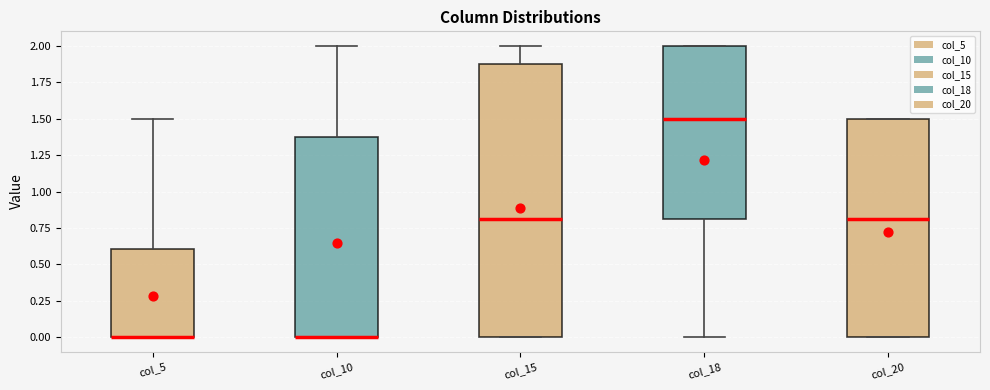

Where is the upper edge of the box for col_5 on the y-axis? The values are not printed on the chart, so give them approximately, as read against the axis.

0.6